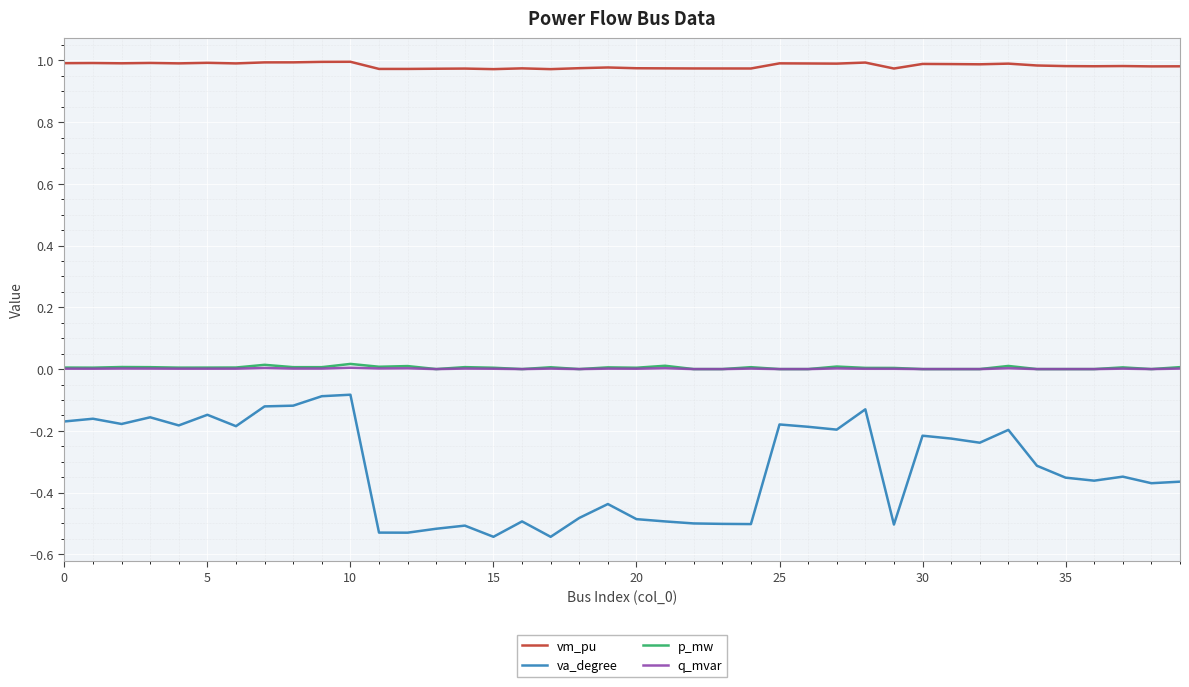

Which series has the largest range (max minus min)?

va_degree